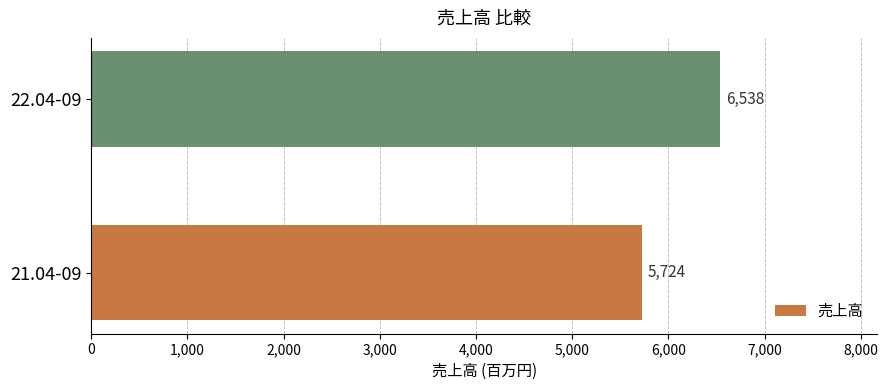

Are the bars horizontal?

Yes